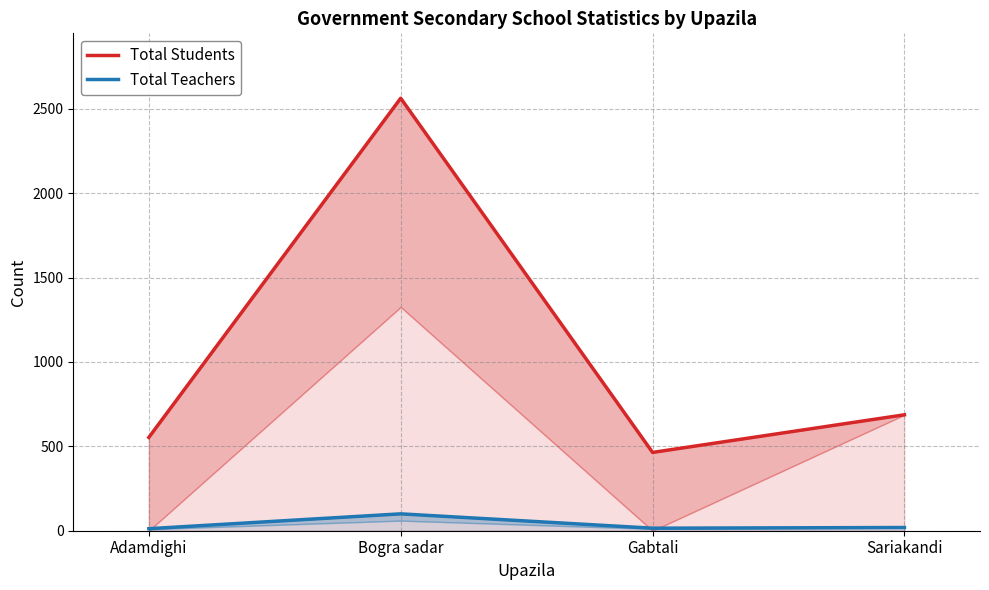

Rank the series by their maximum value, from highest to lowest.

Total Students, Total Teachers